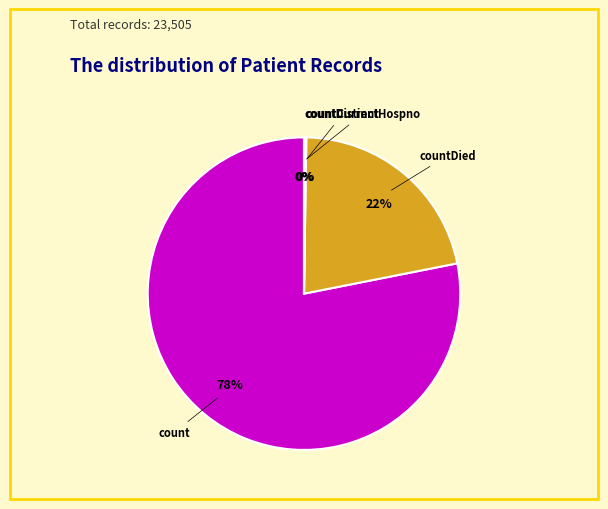

Is there a majority slice in this chart?

Yes